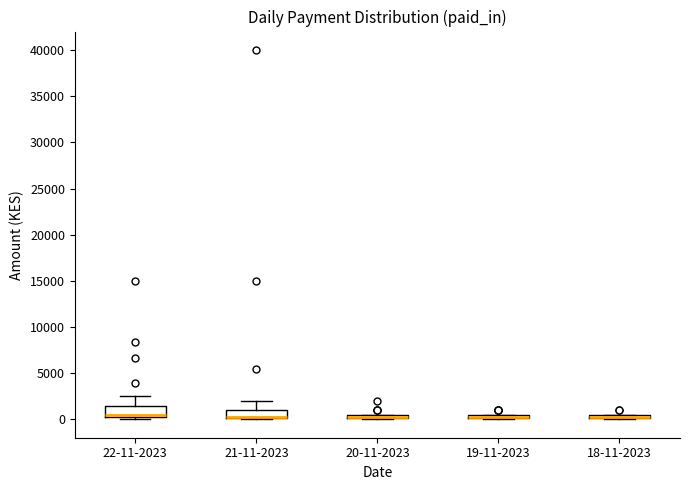

Where is the upper edge of the box for 19-11-2023 on the y-axis? The values are not printed on the chart, so give them approximately, as read against the axis.

500